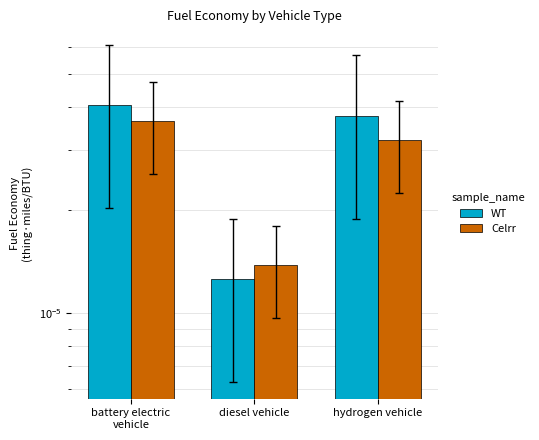

At hydrogen vehicle, list the series in order from smallest to largest.

Celrr, WT